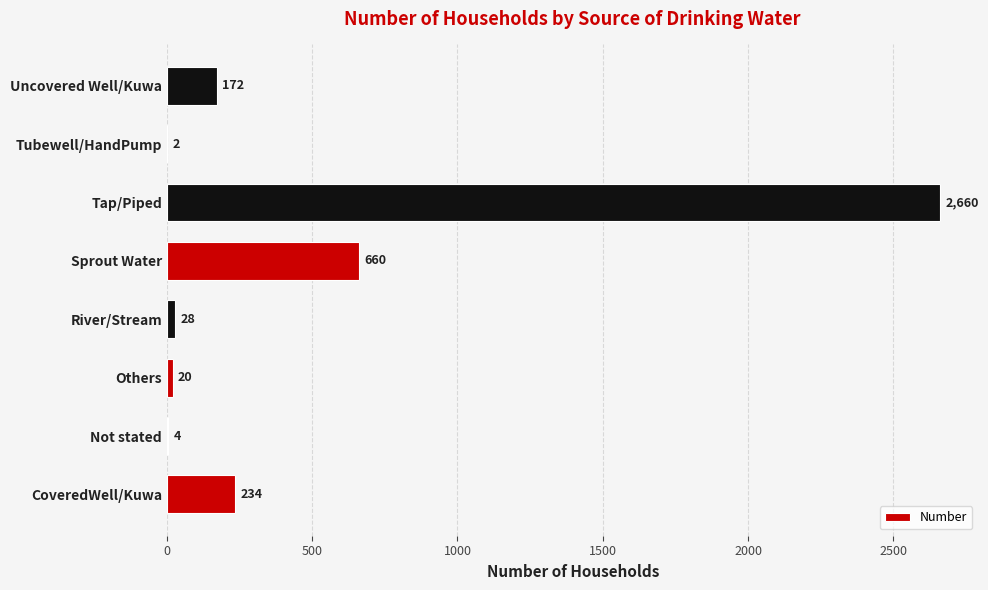

What is the sum of all values?

3780